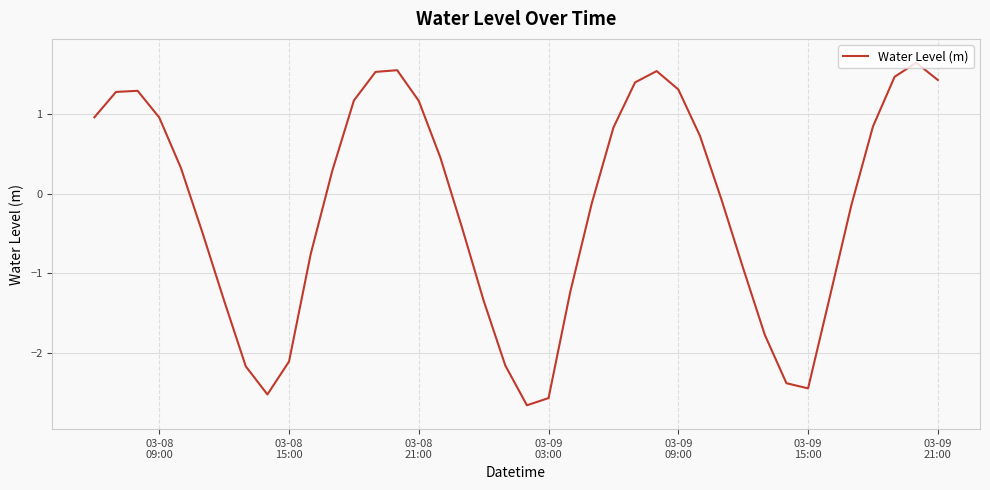

What is the maximum value shown in the chart?

1.6